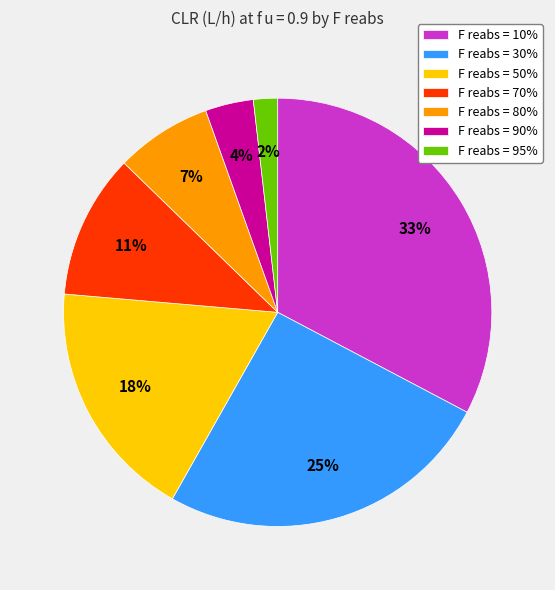

Which has a higher value, F reabs = 90% or F reabs = 95%?

F reabs = 90%